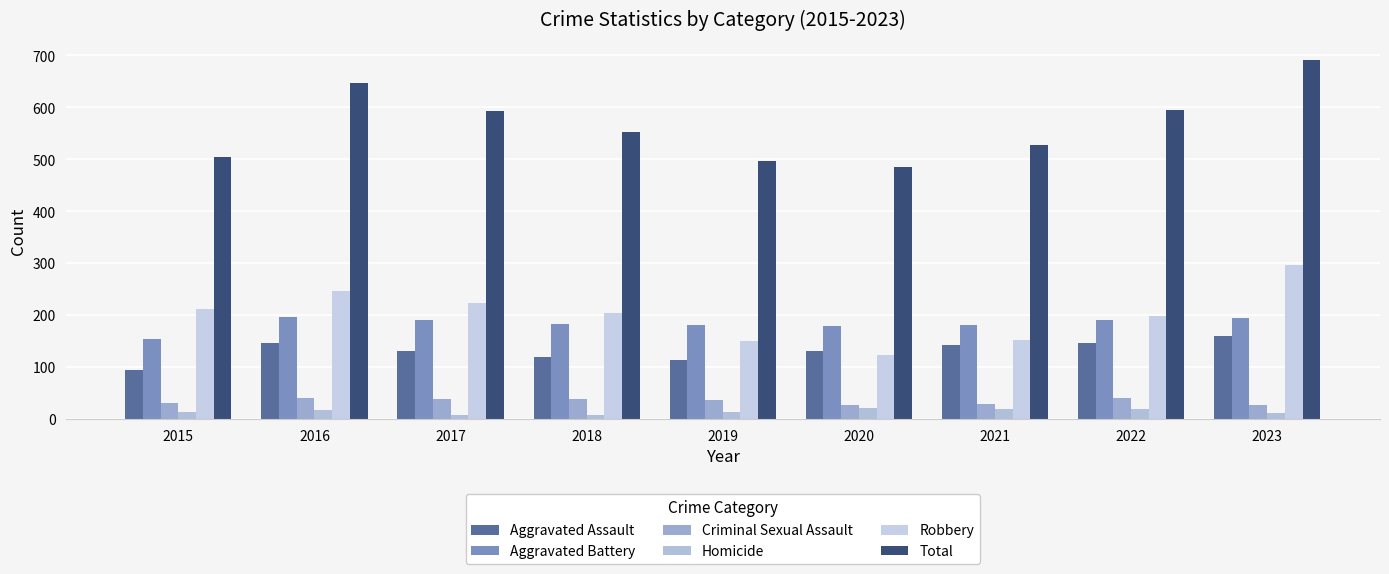

What is the greatest value displayed?

691